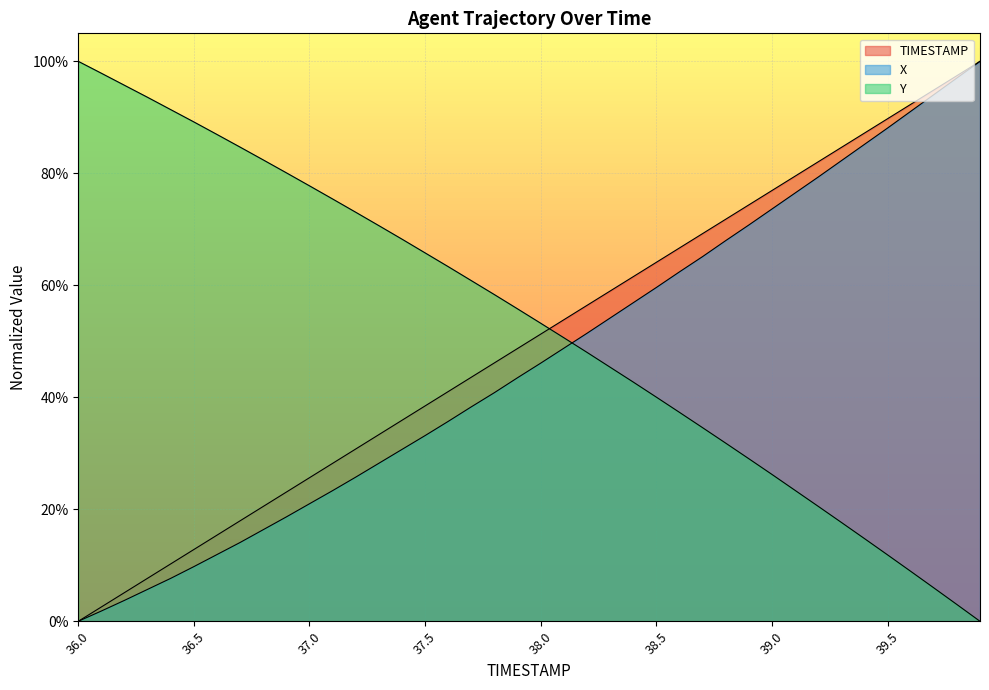

What is the approximate value of Y at 36.6?

86.9